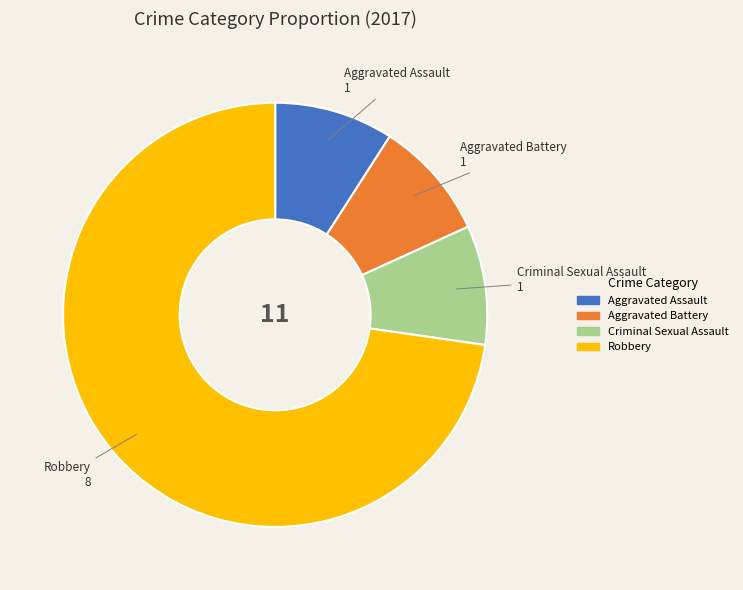

Which slice is the largest?

Robbery